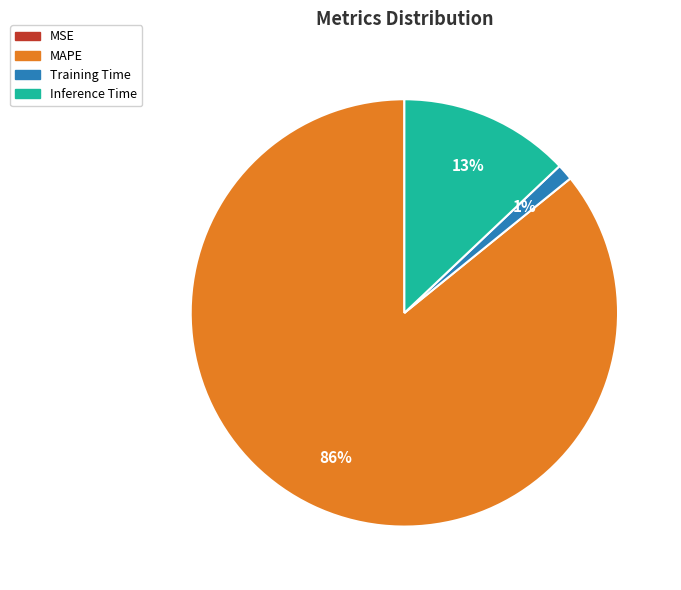

Is there a majority slice in this chart?

Yes